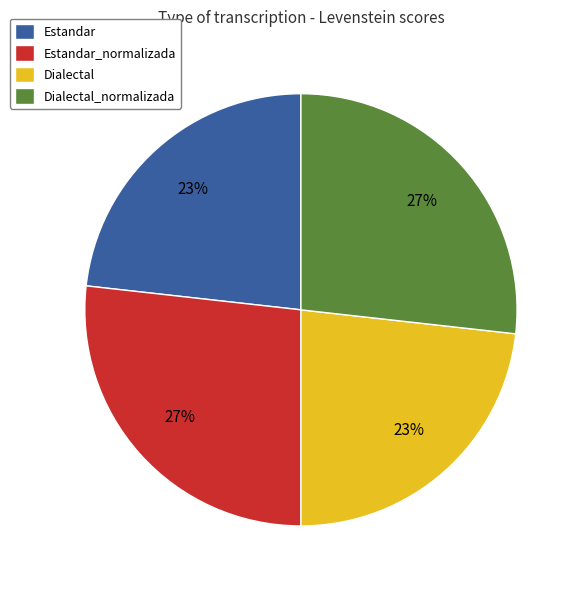

Do Estandar_normalizada and Dialectal_normalizada together represent more than half of the pie?

Yes